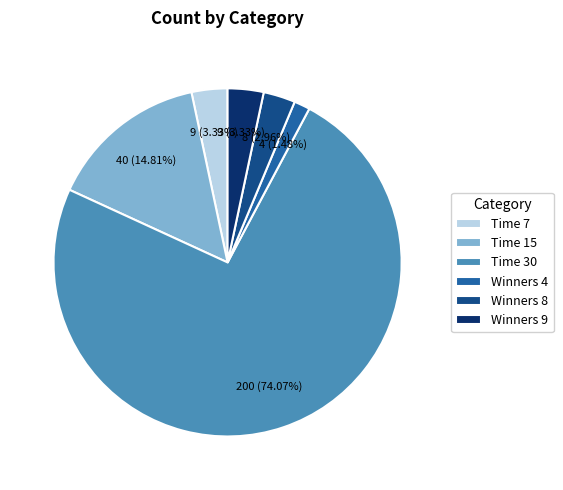

Approximately how many times larger is the value at Winners 9 compared to Winners 4?

2.2